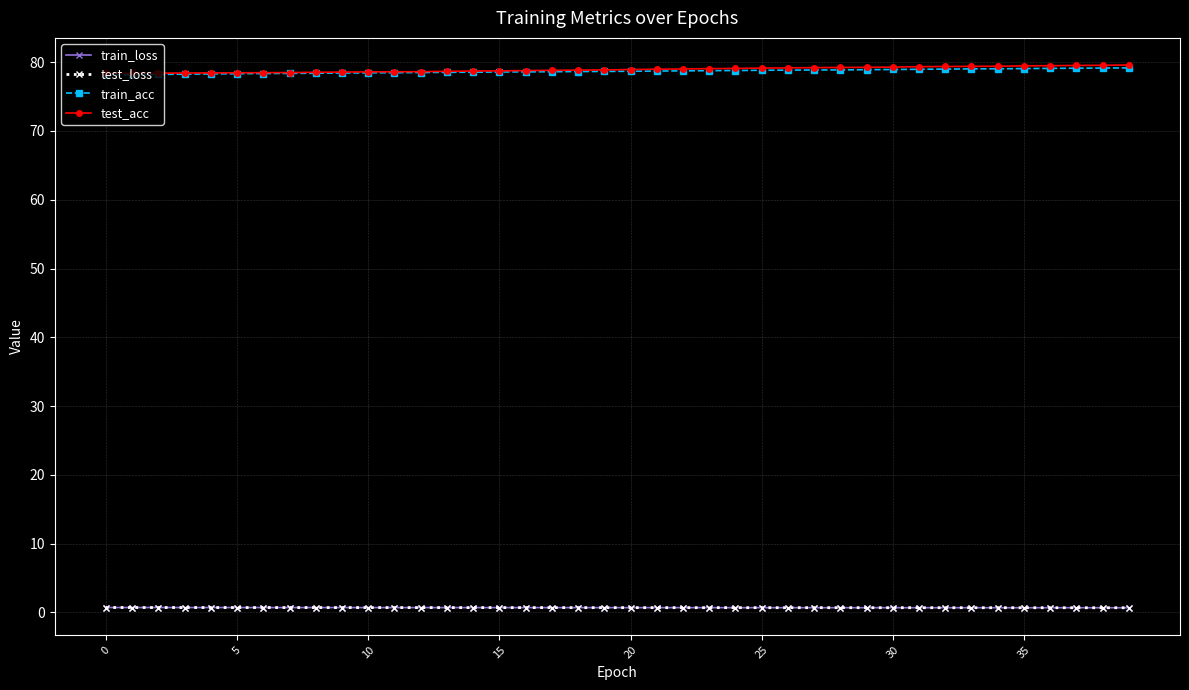

True or false: test_acc and test_loss intersect in this chart.

False